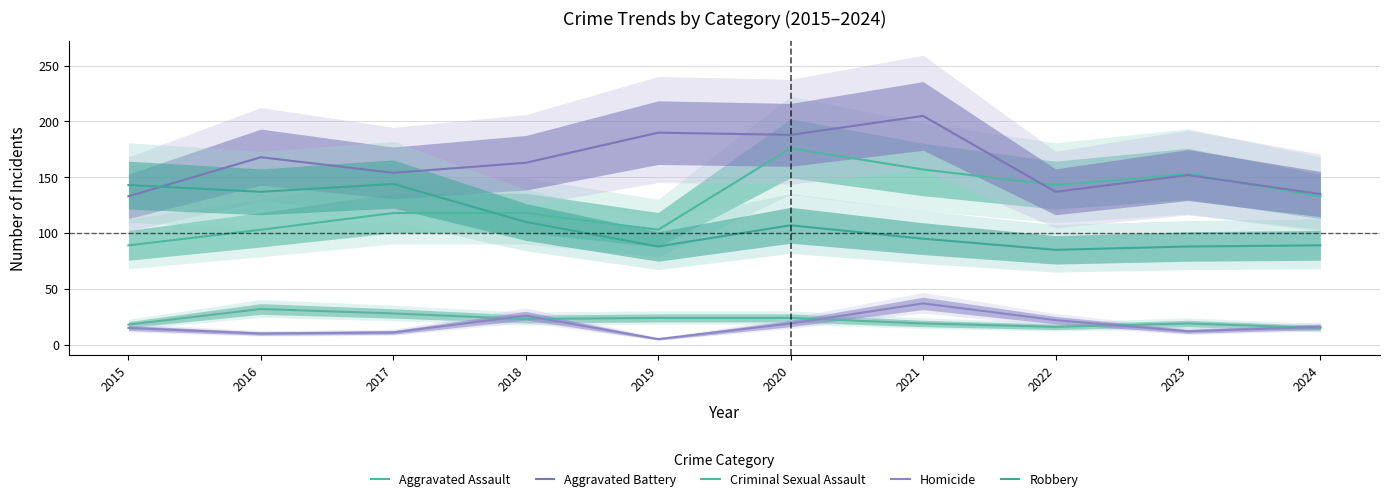

What is the average value of the Aggravated Assault series?

129